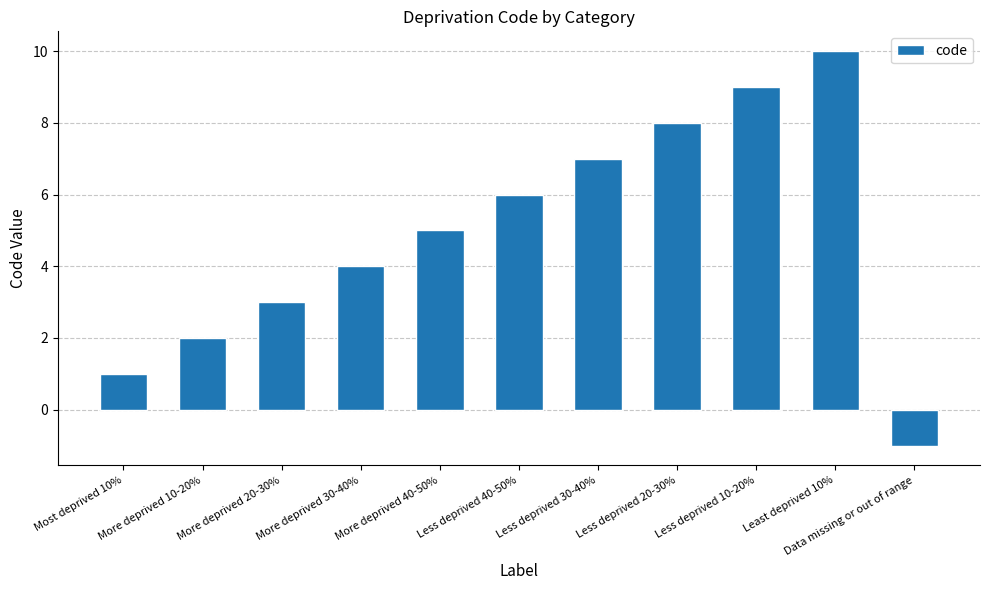

Does the chart contain any negative values?

Yes